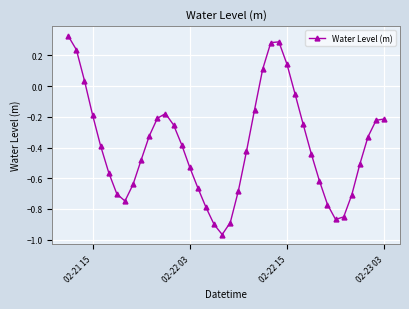

How many points are lower than both their immediate neighbors (excluding endpoints)?

3